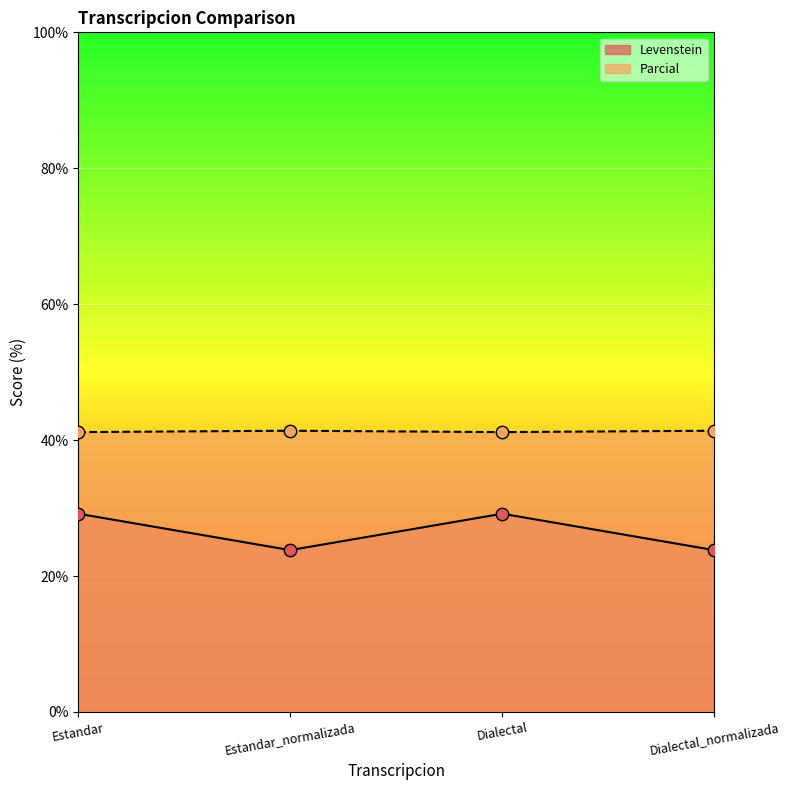

Is the value of Parcial at Dialectal_normalizada greater than the value of Levenstein at Dialectal?

Yes